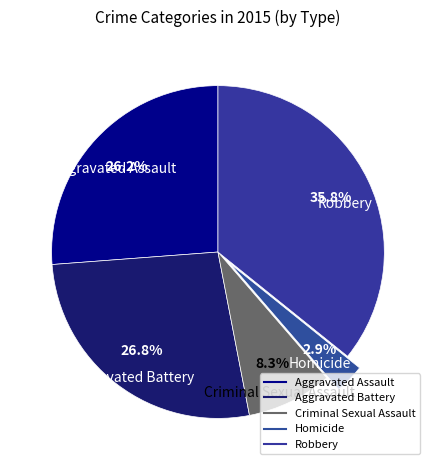

Count the number of slices in the pie.

5